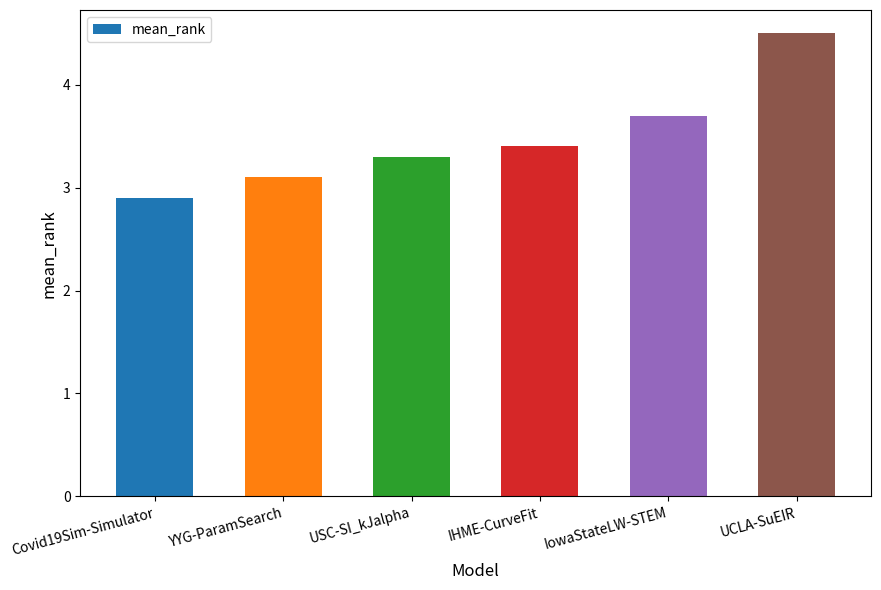

What is the label of the 3rd bar from the right?

IHME-CurveFit